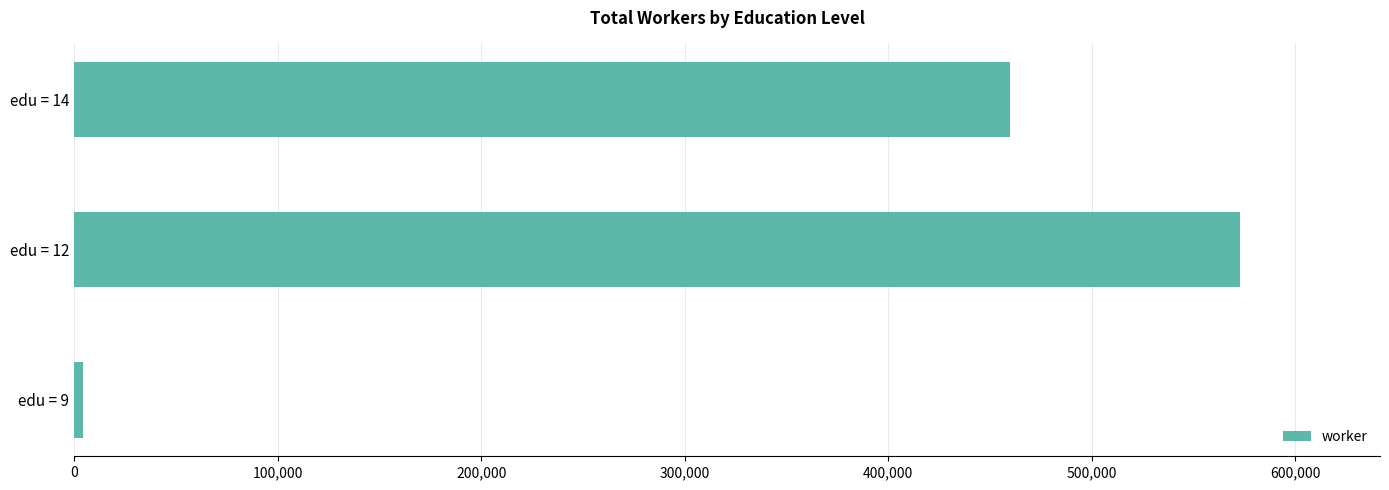

What is the average value?

345611